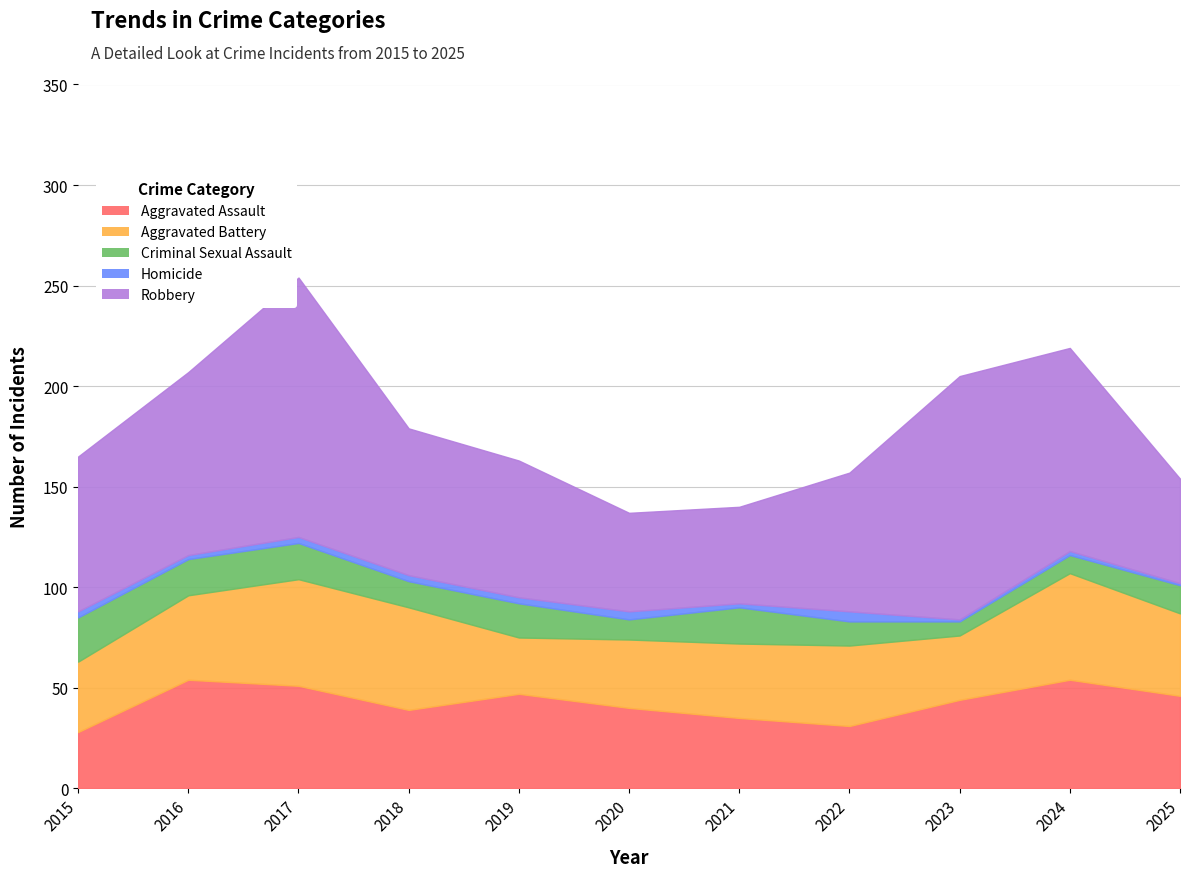

List the labels in order of Aggravated Assault value, largest first.

2016, 2024, 2017, 2019, 2025, 2023, 2020, 2018, 2021, 2022, 2015